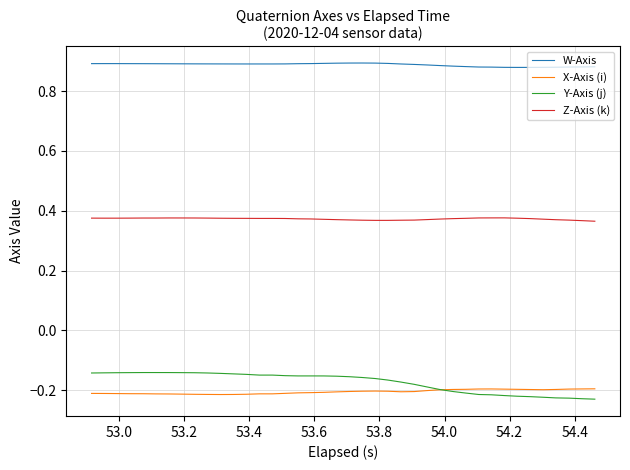

List the series in order of their peak value, highest first.

W-Axis, Z-Axis (k), Y-Axis (j), X-Axis (i)